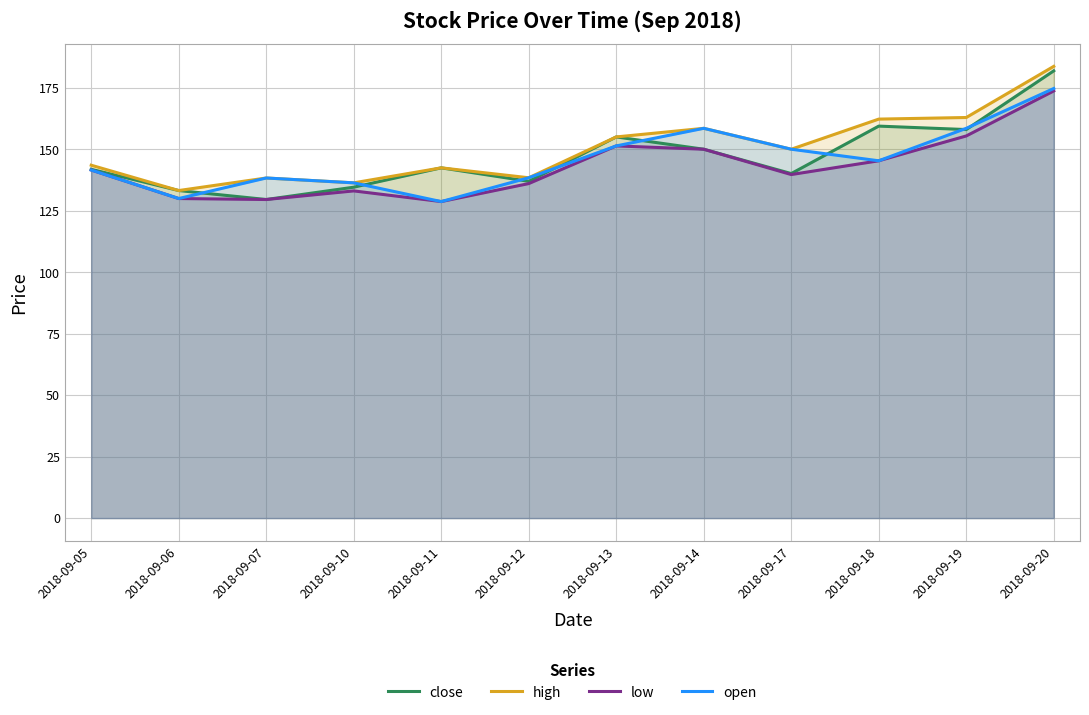

Is the value of low at 2018-09-12 greater than the value of high at 2018-09-06?

Yes